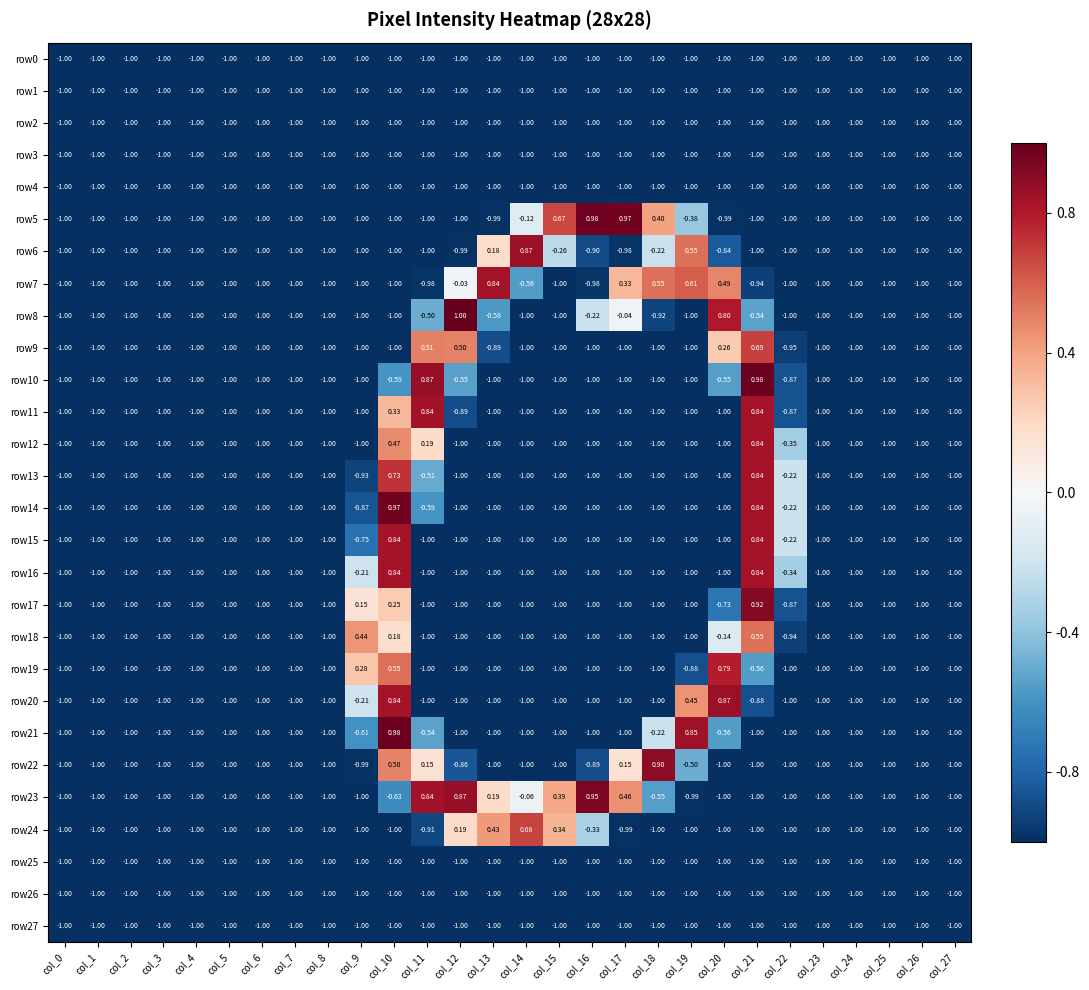

Count the number of categories in the chart.

28